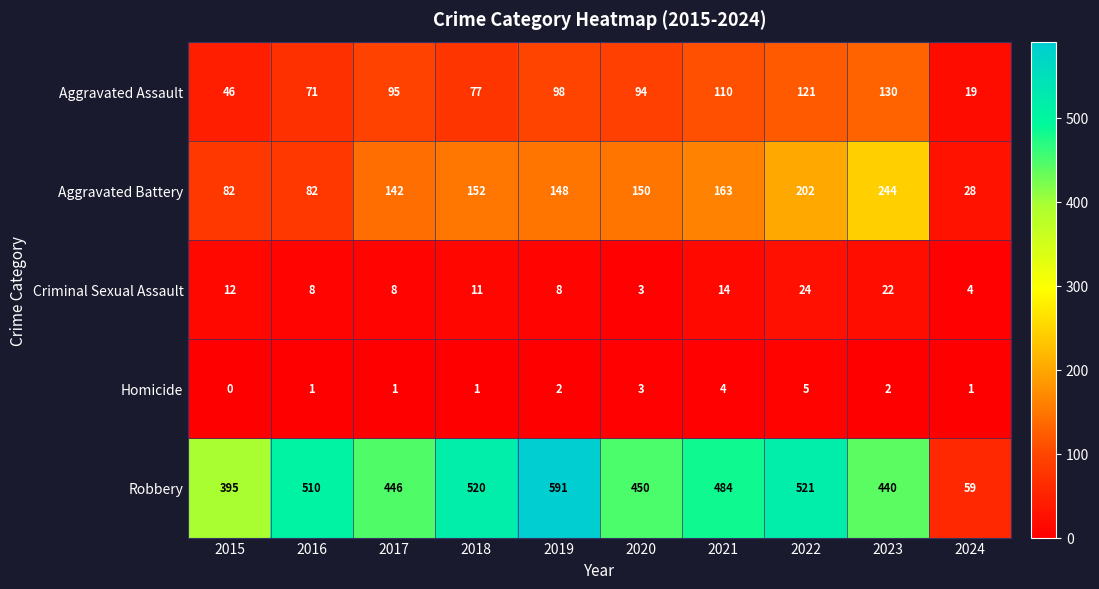

How many categories are shown in the chart?

10